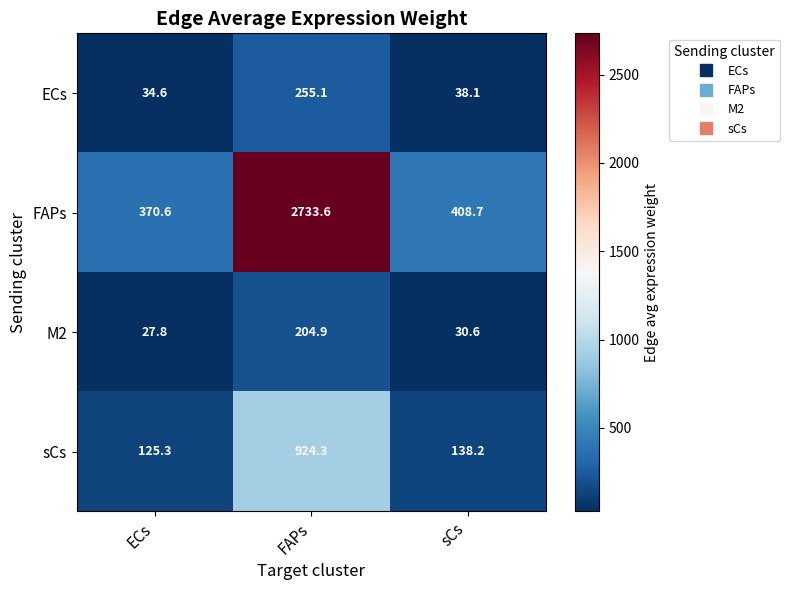

Which series changed the most between ECs and FAPs?

FAPs